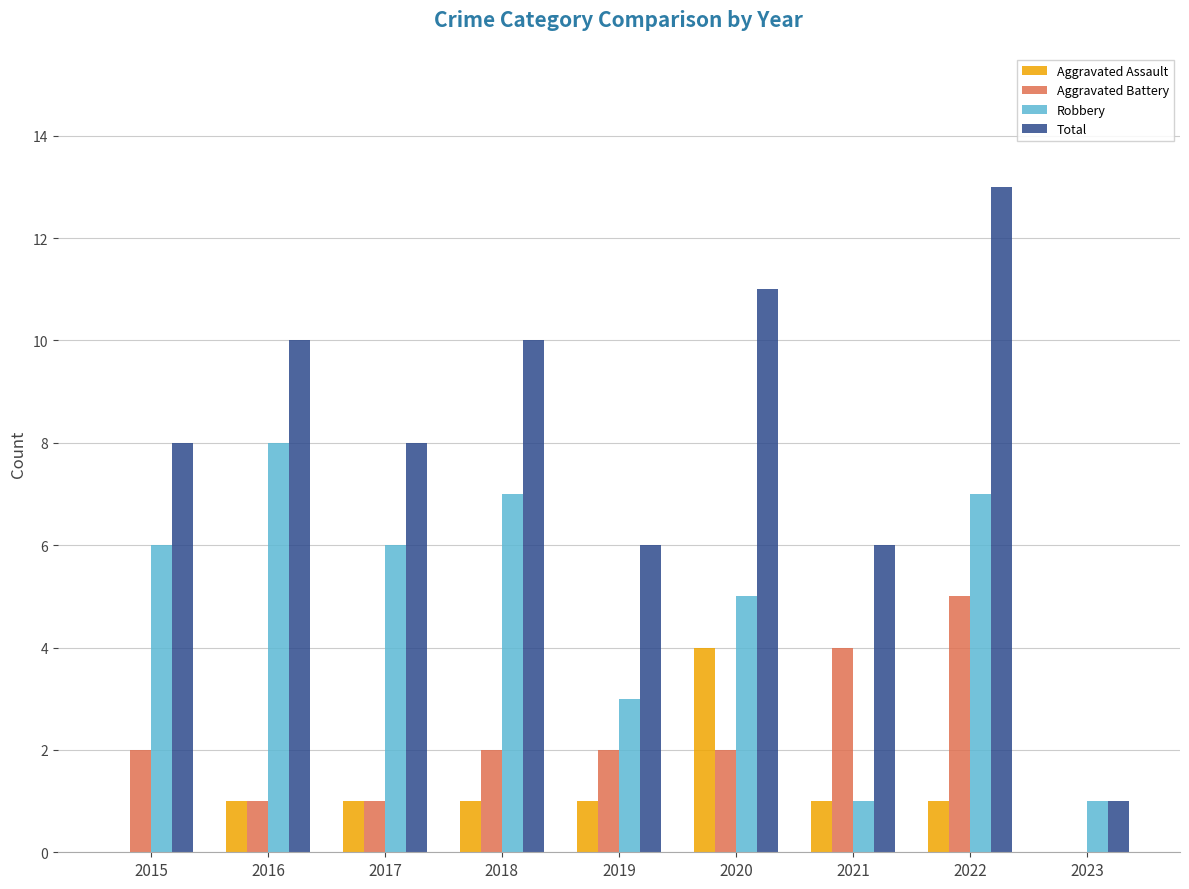

Count the number of data series in this chart.

4